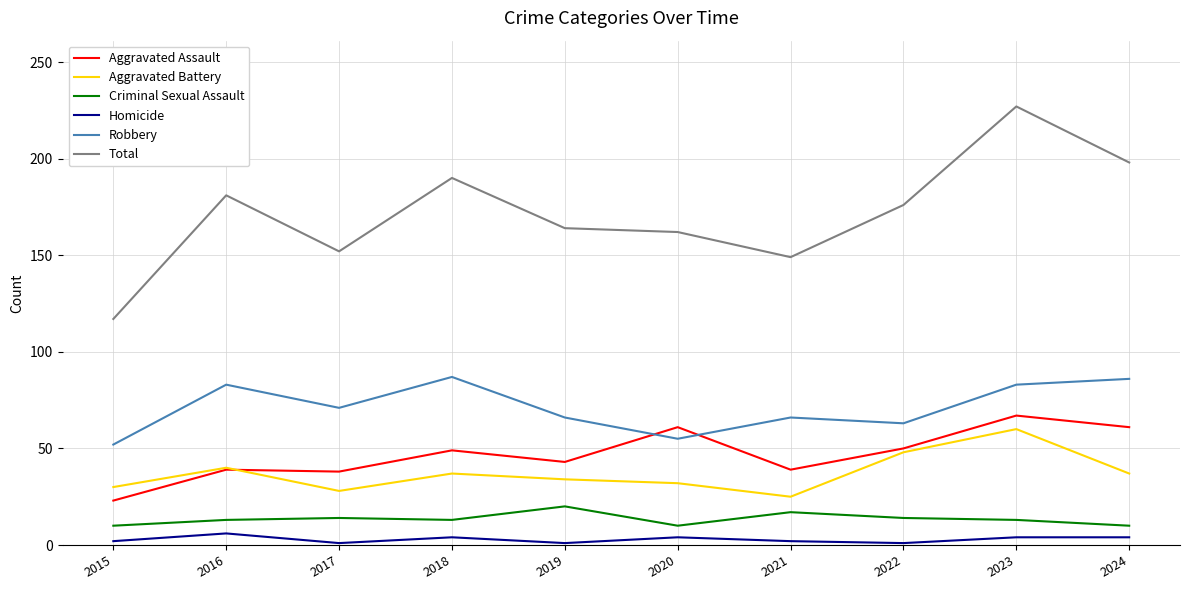

At which category does the chart reach its peak across all series?

2023